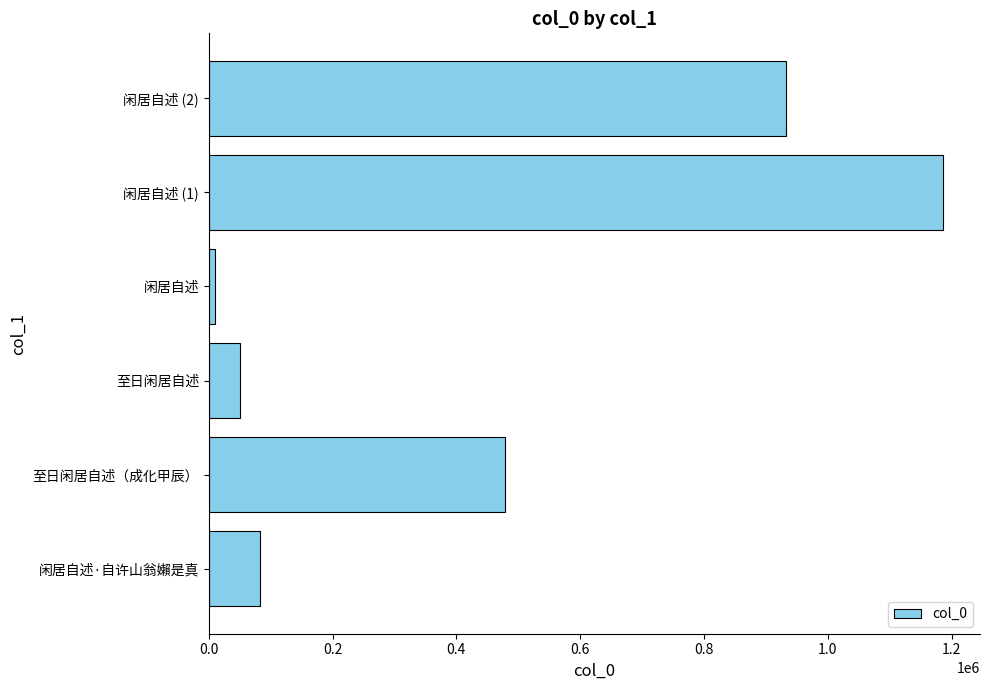

Where is the data nearest to the value 598531?

至日闲居自述（成化甲辰）